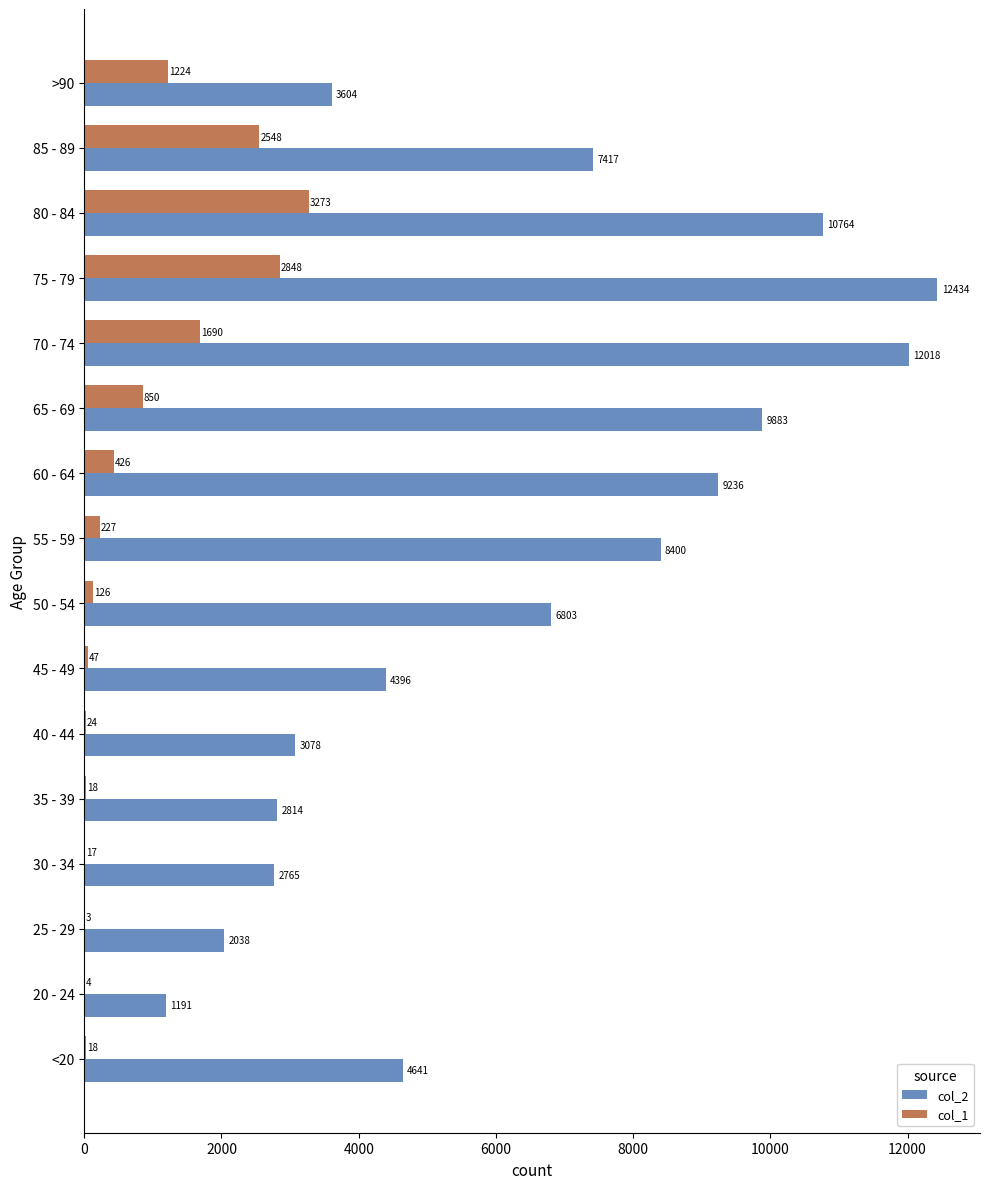

Between 20 - 24 and >90, which series saw the biggest shift?

col_2